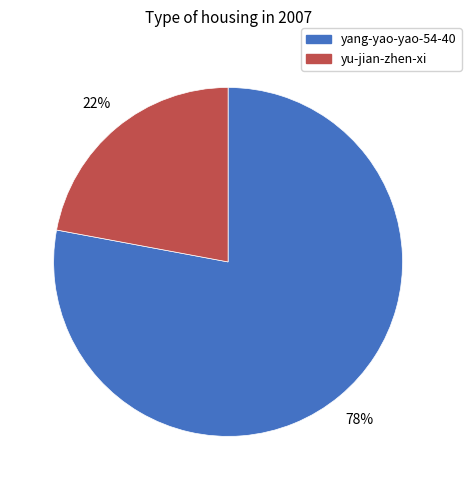

Approximately how many times larger is the value at yu-jian-zhen-xi compared to yang-yao-yao-54-40?

0.3